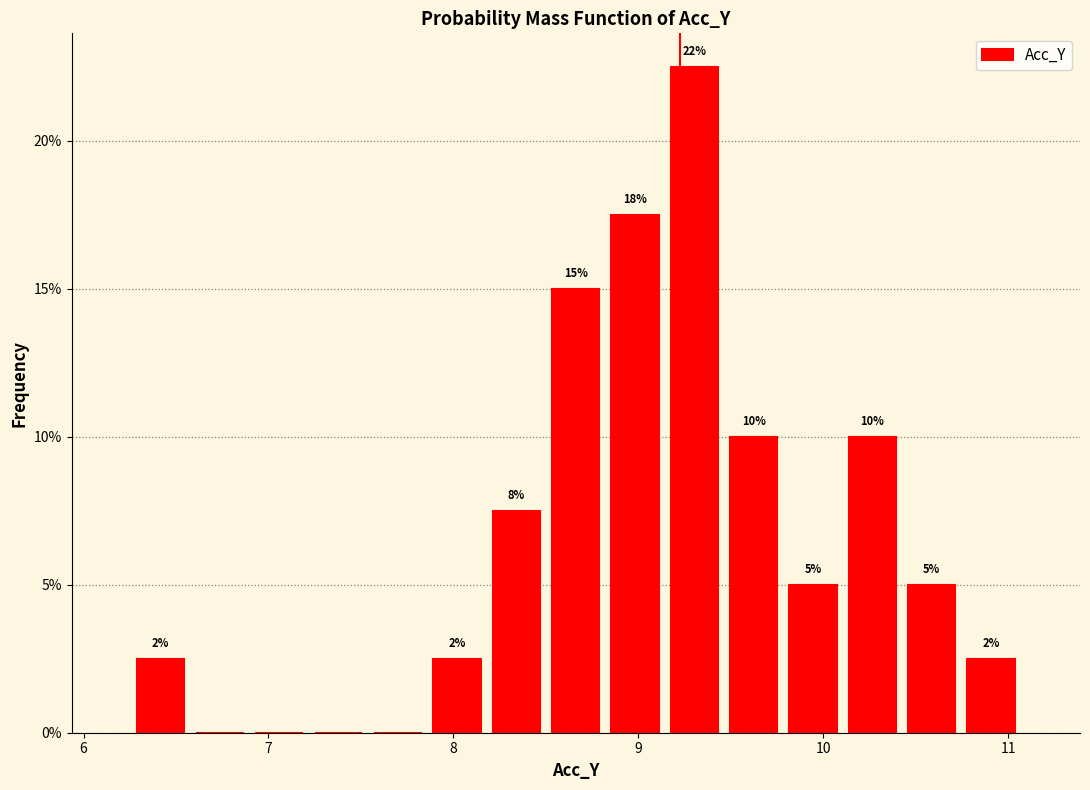

Read against the x-axis, roughly where is the centre of the tallest bar?

9.3